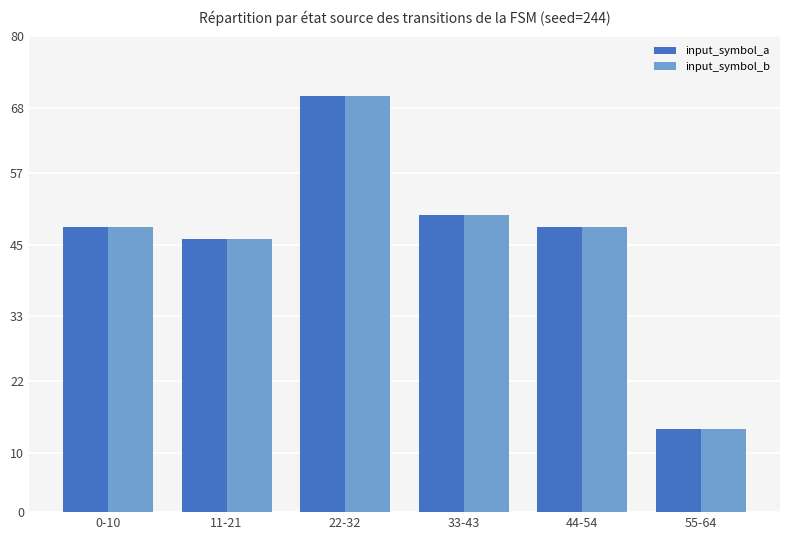

Does the chart contain stacked bars?

No